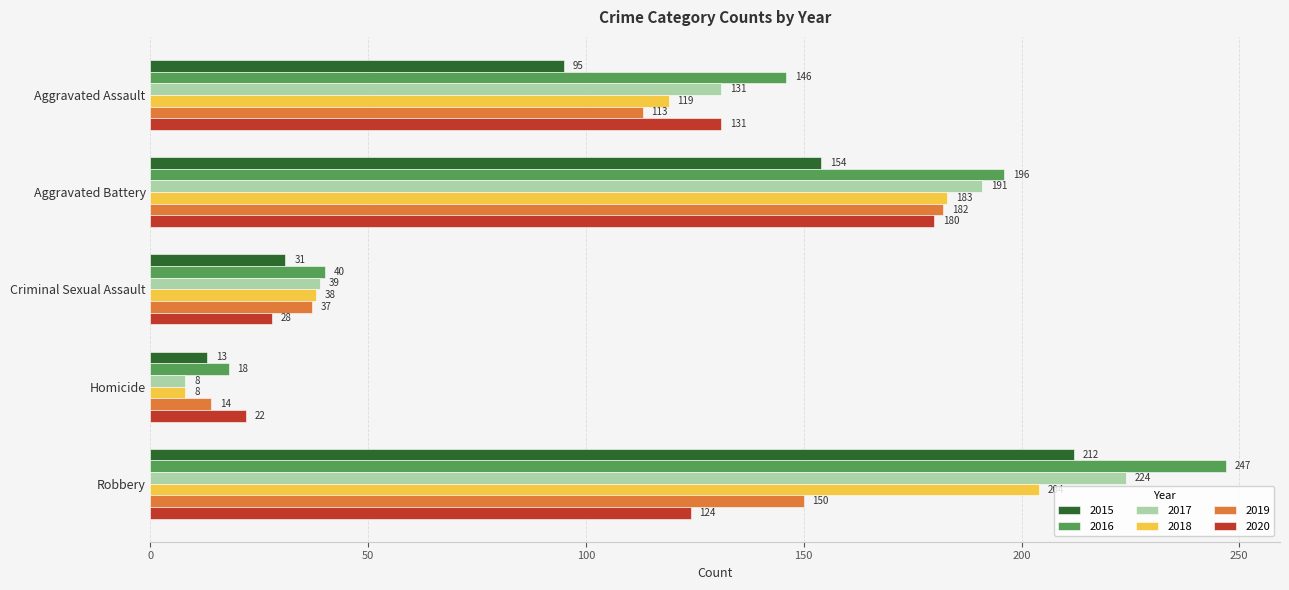

Rank the series at Criminal Sexual Assault from lowest to highest value.

2020, 2015, 2019, 2018, 2017, 2016